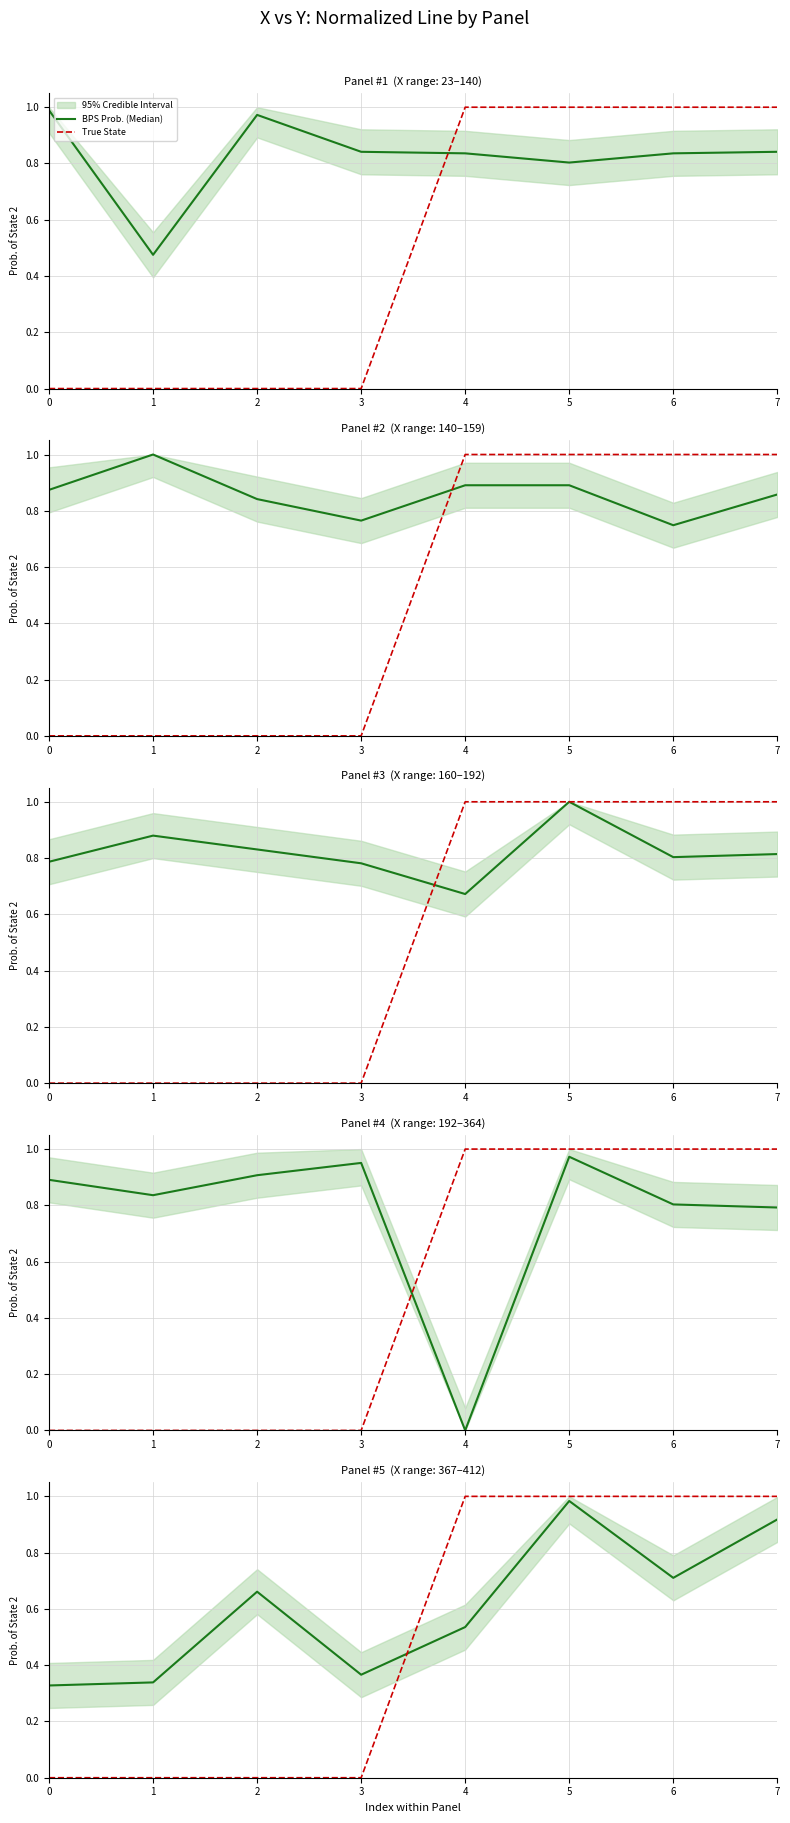

What are all the series names shown in the legend?

BPS Prob. (Median), True State